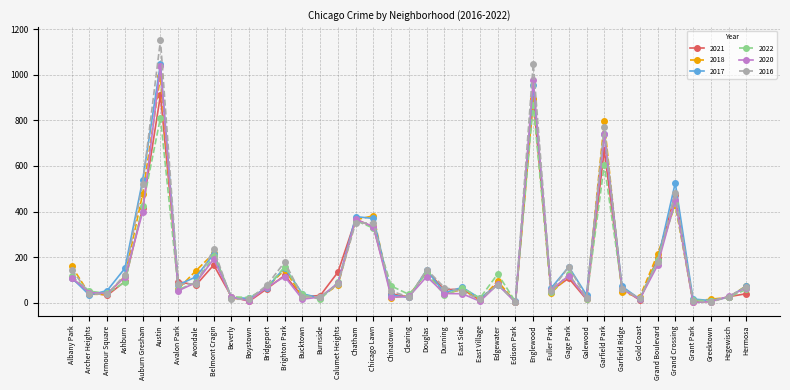

What is the label of the 24th point from the left?

East Village